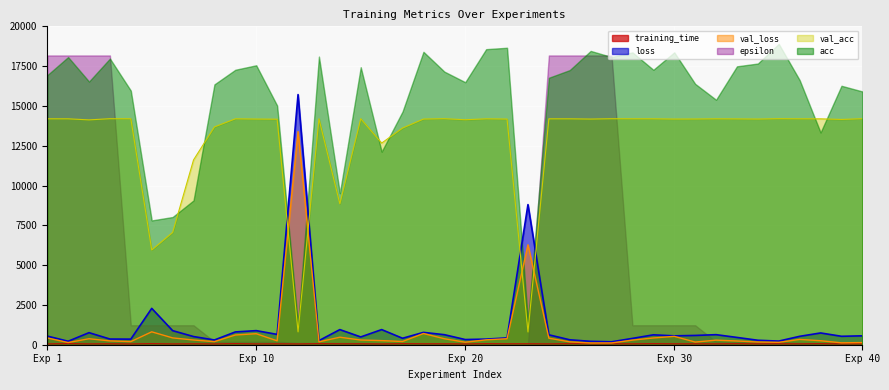

True or false: val_acc and training_time cross at least once.

False